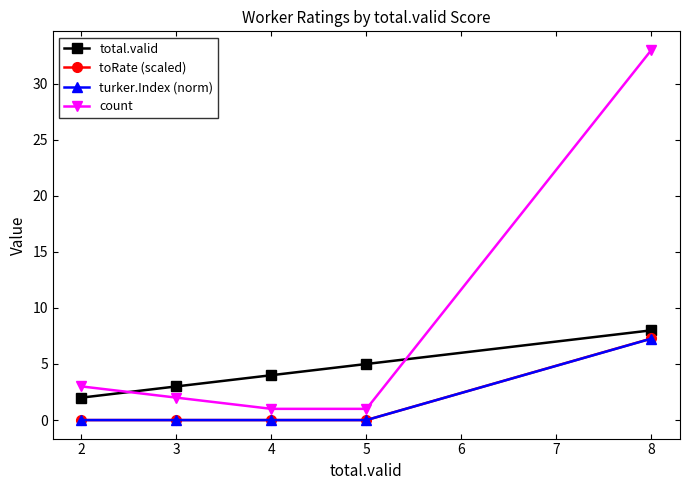

True or false: total.valid and count cross at least once.

True